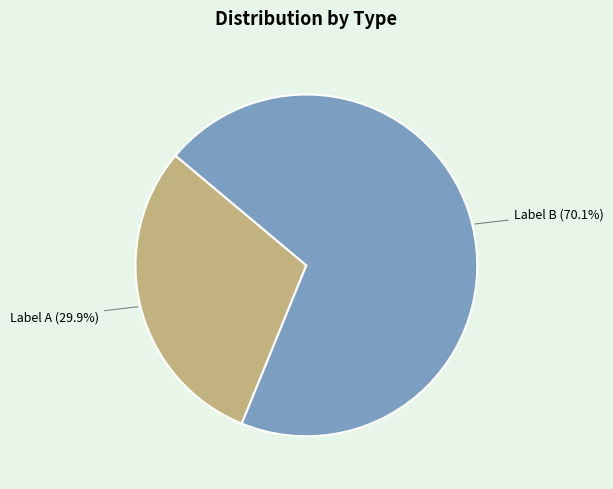

Rank the categories by value from lowest to highest.

Label A, Label B